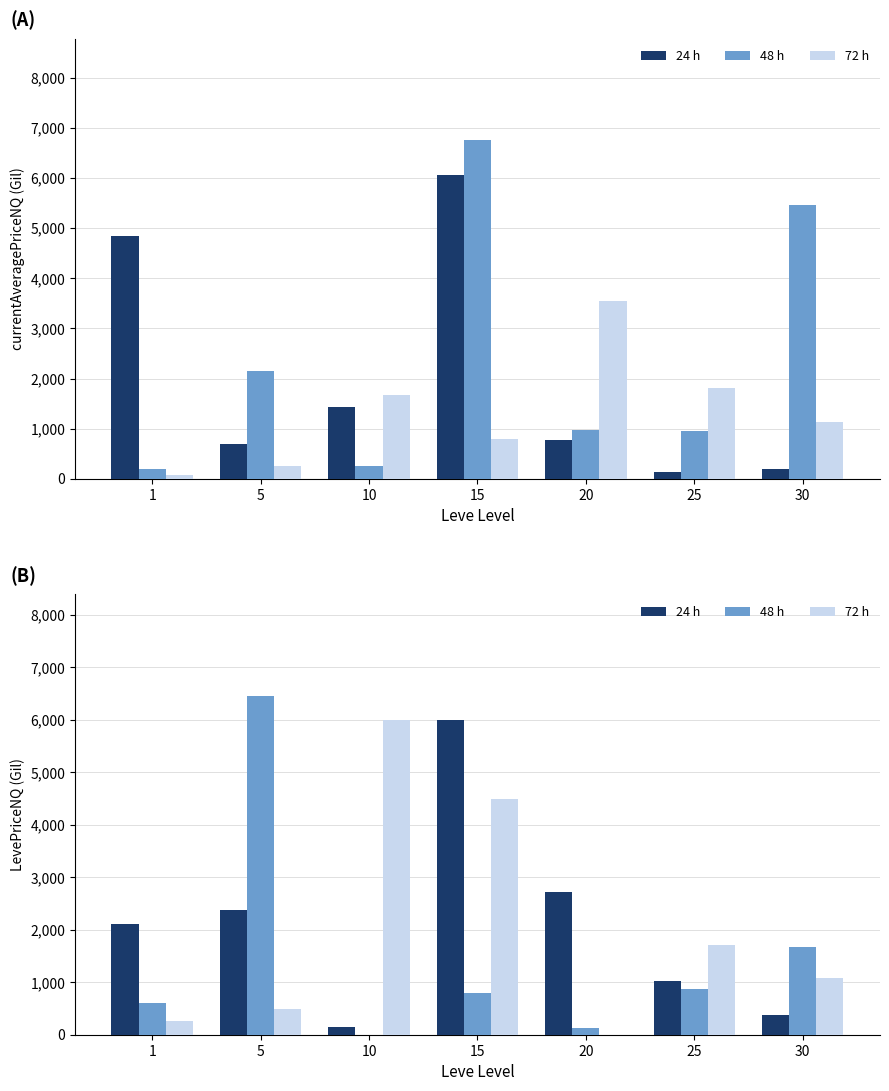

Which has a higher value, 1 or 5?

5